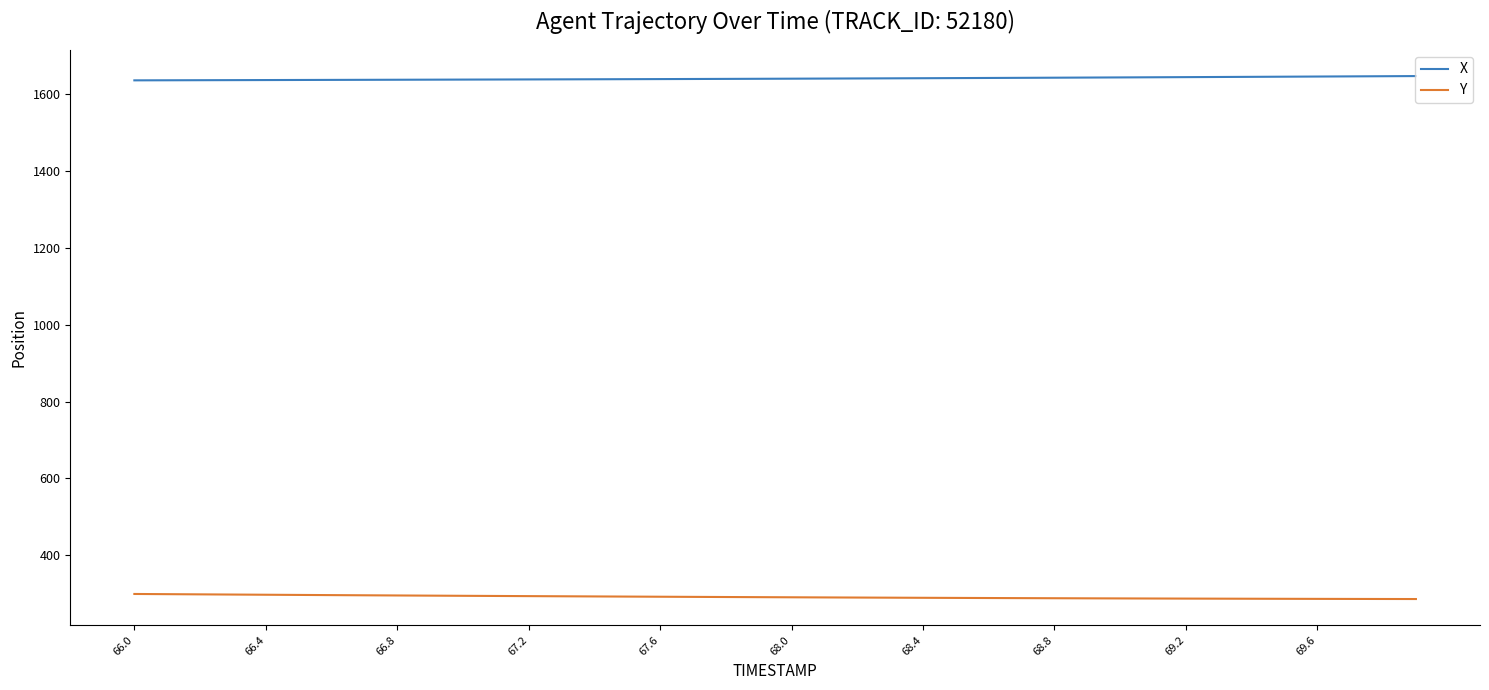

Does the chart have visible grid lines?

No